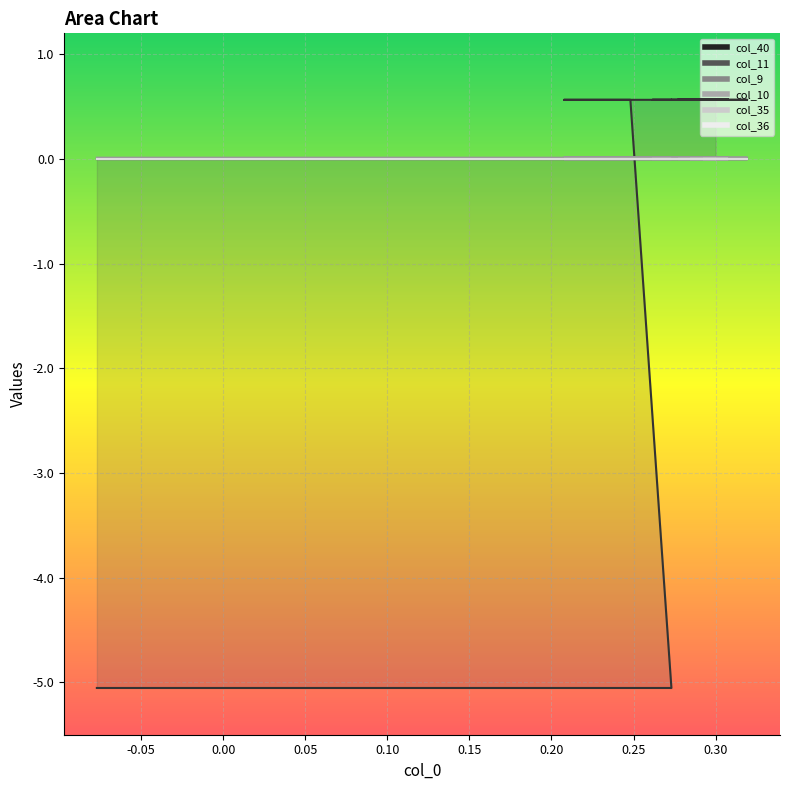

Is the value of col_11 at 37 greater than the value of col_36 at 4?

Yes